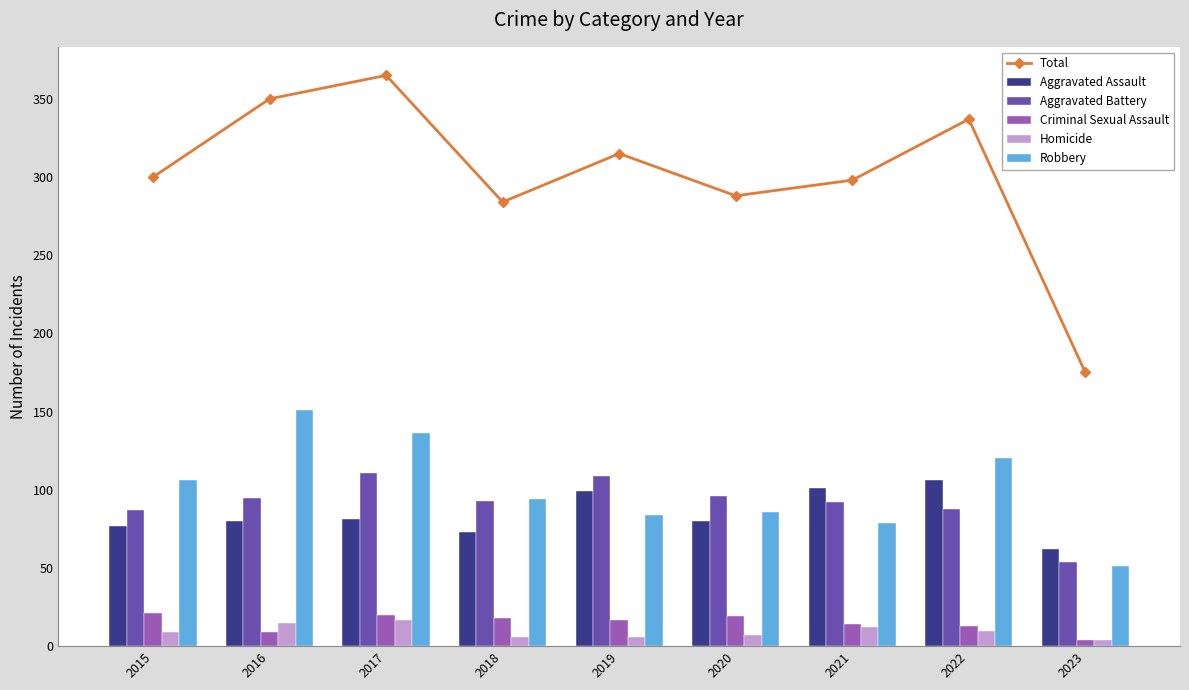

Are the bars grouped side by side (vs. stacked)?

Yes